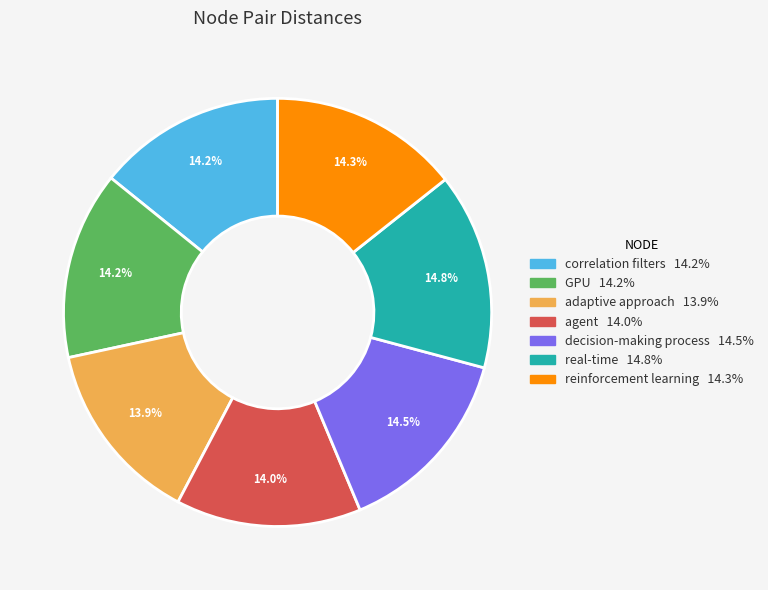

Is there any slice that represents more than half of the pie?

No